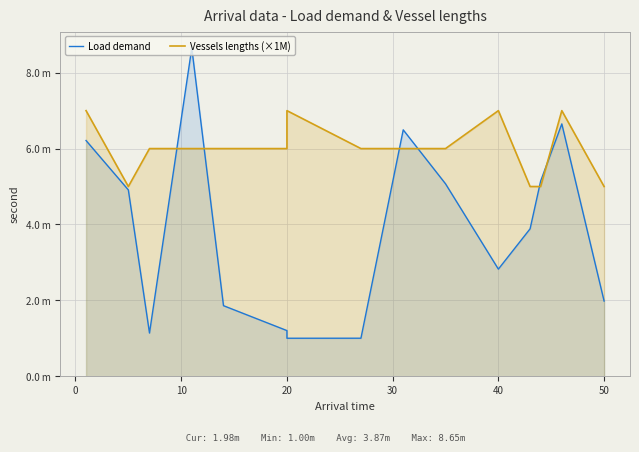

How many data points does each series have?

15